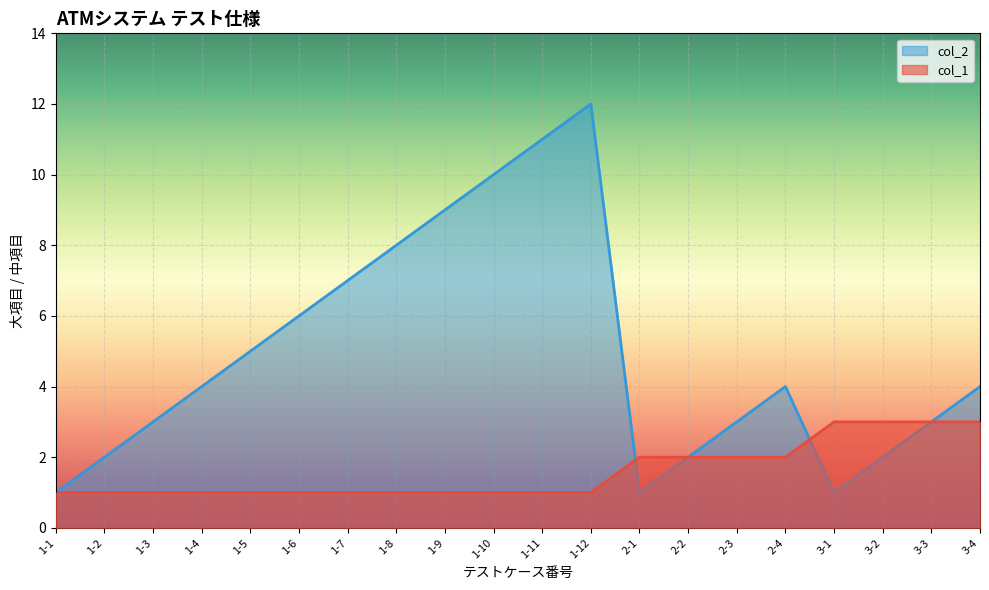

Which has a higher value, 1-1 or 2-1?

2-1